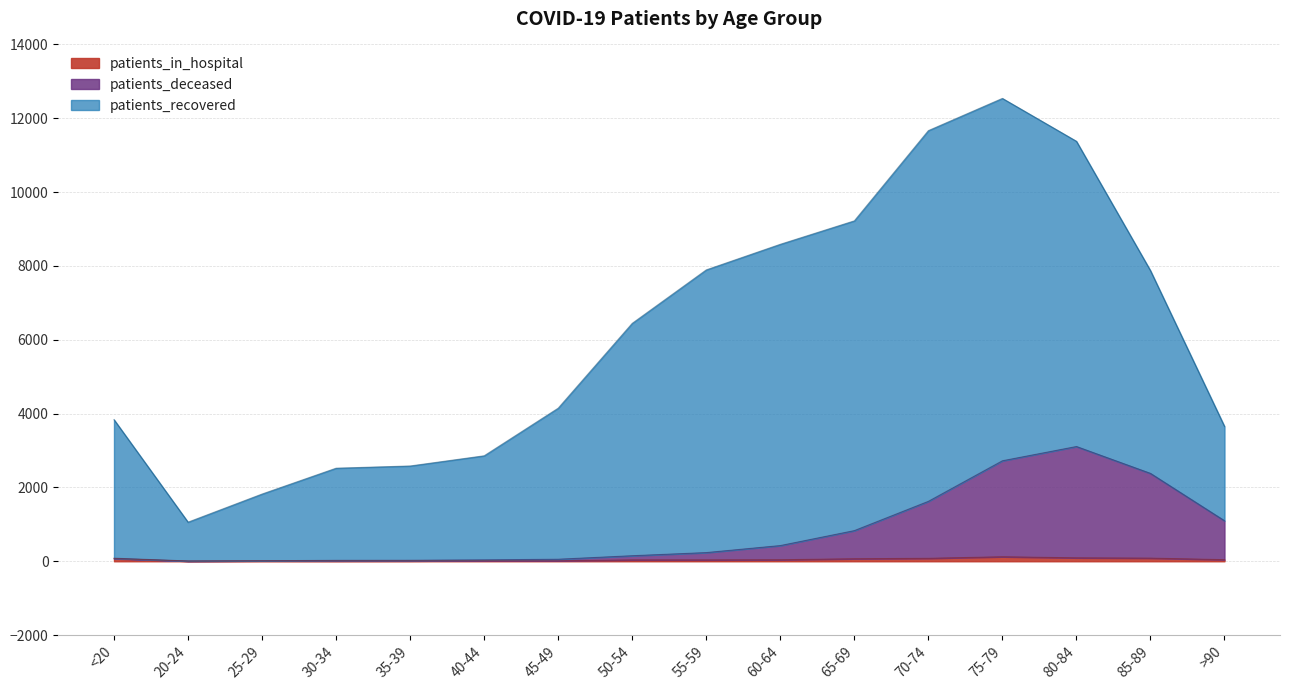

At which category does patients_in_hospital reach its first local valley?

20-24